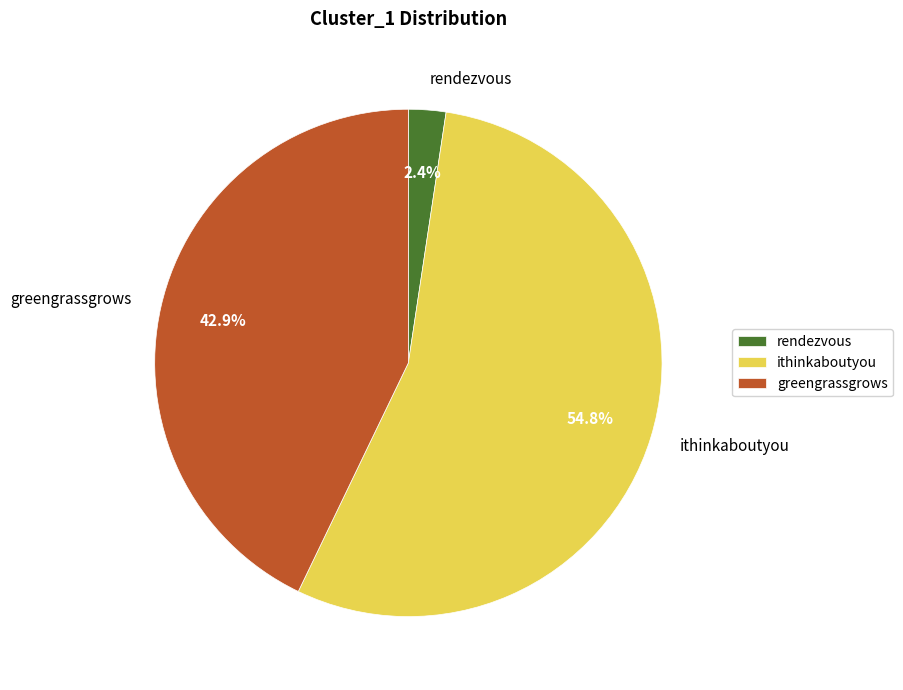

Count the number of slices in the pie.

3